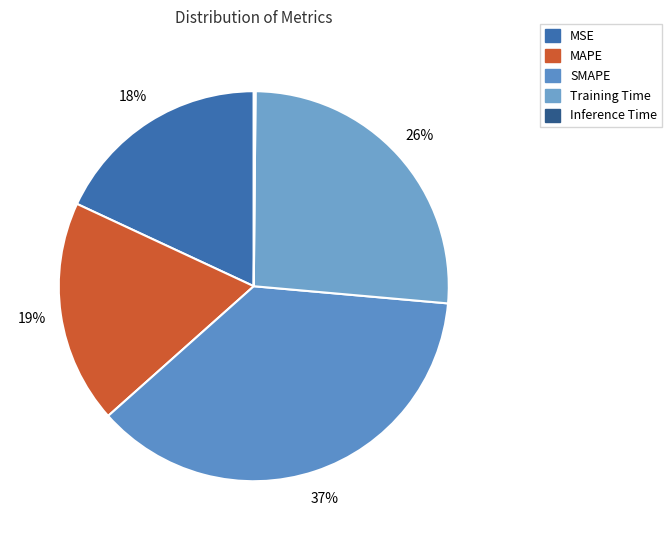

What is the largest slice in the pie chart?

SMAPE